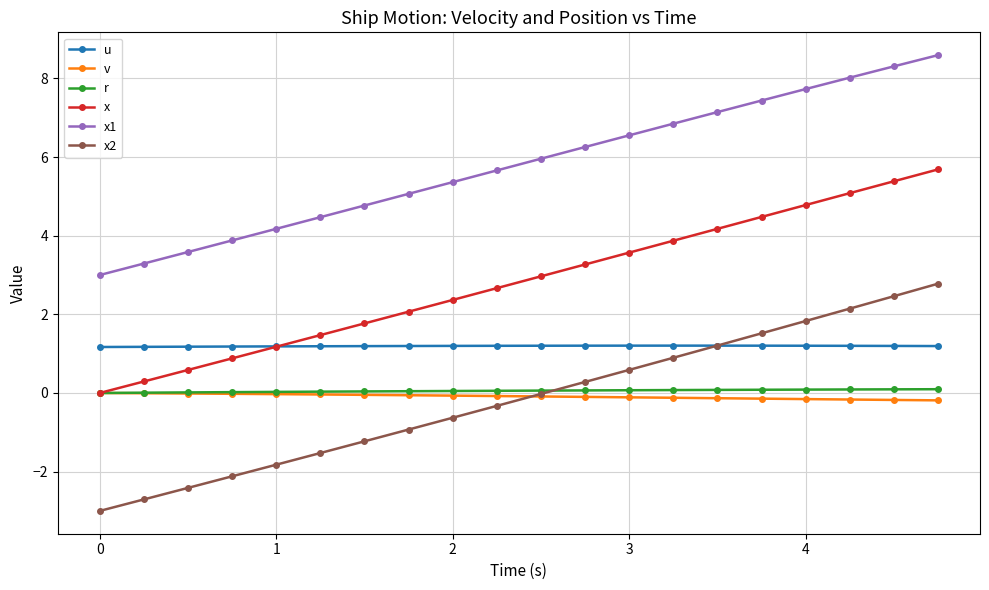

What is the value of the x point at the 14th from the left?

3.9